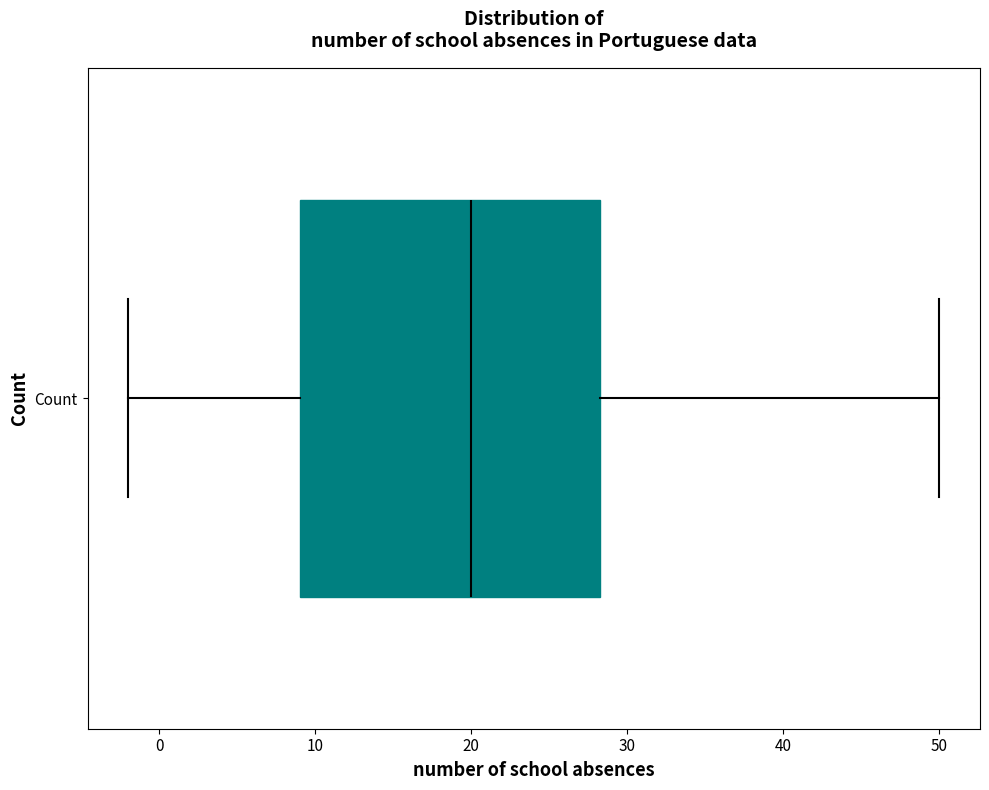

Transcribe this box plot: give where the median line is, the range the box spans, and where the two whiskers end, as read against the x-axis. The values are not printed on the chart, so give them approximately, as read against the axis.

median 20, box 9 to 28, whiskers -2 to 50